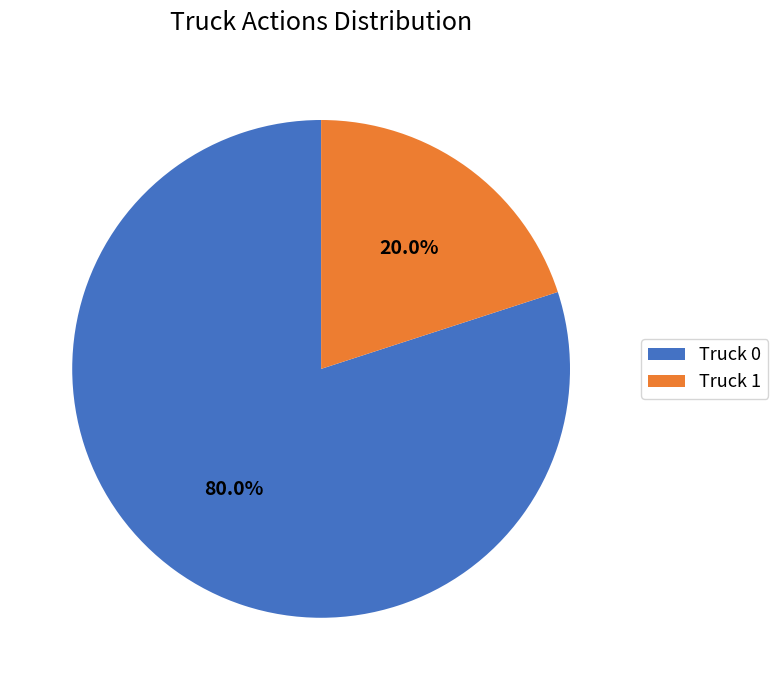

True or false: Truck 1 accounts for 20% of the total.

True